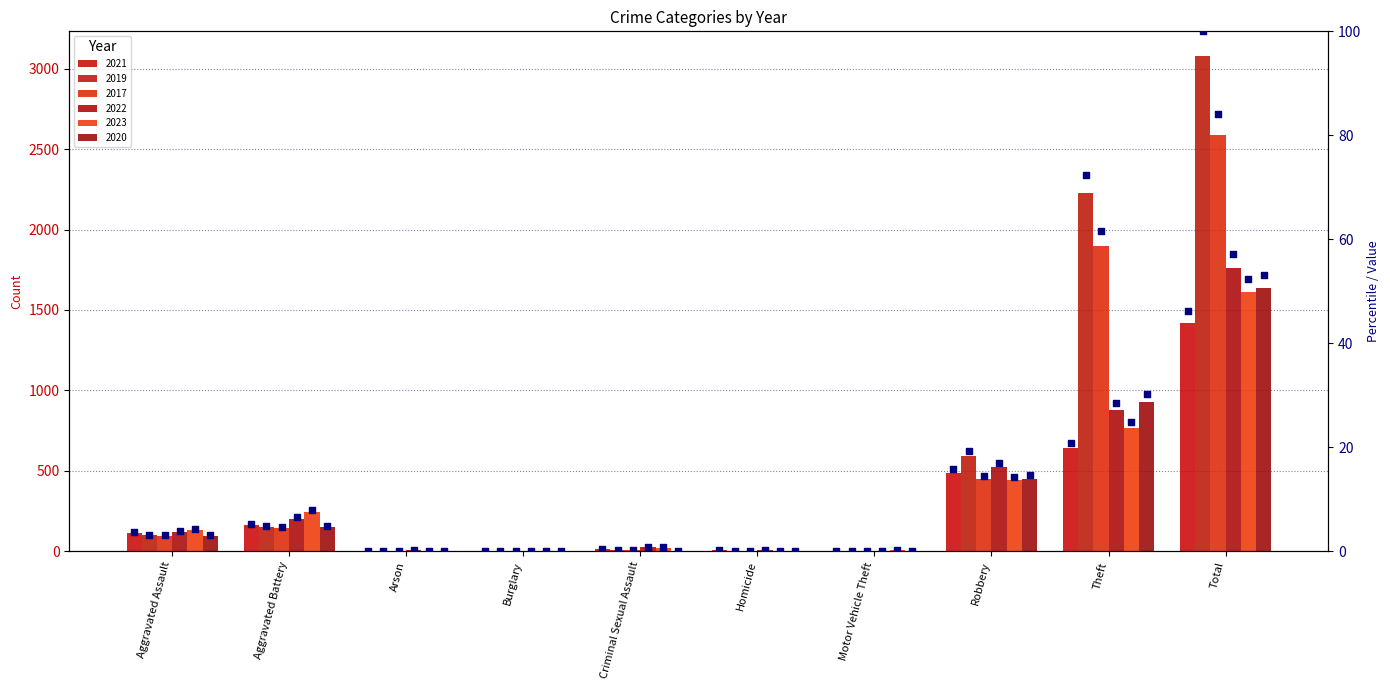

What is the total value across all series at Robbery?

95.2